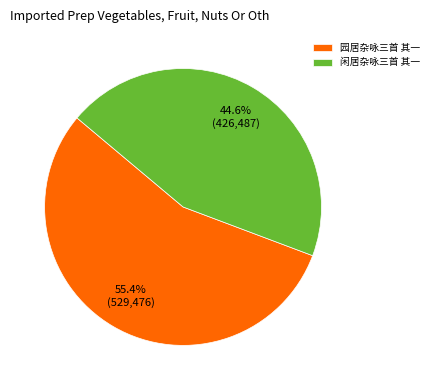

To the nearest percent, what is the combined percentage of 园居杂咏三首 其一 and 闲居杂咏三首 其一?

100%